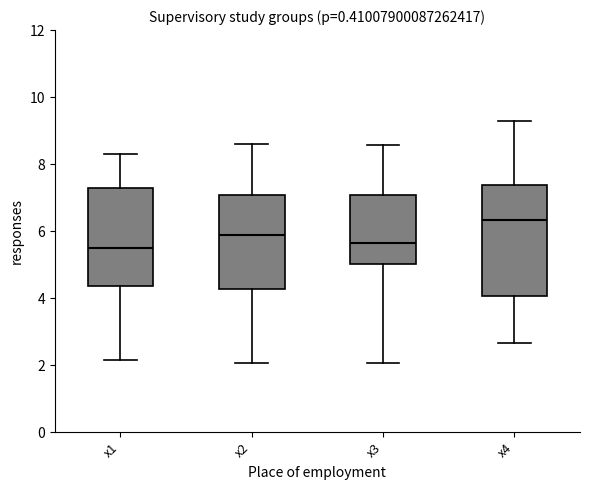

Where does the upper whisker of the box for x2 end on the y-axis? The values are not printed on the chart, so give them approximately, as read against the axis.

8.6